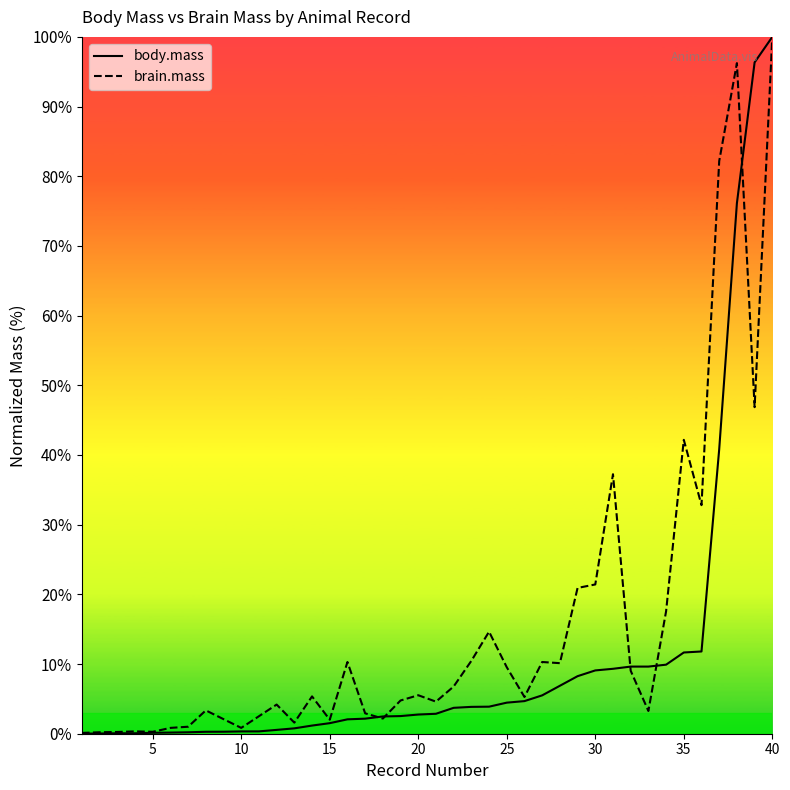

What is the sum of all brain.mass values?

6.3